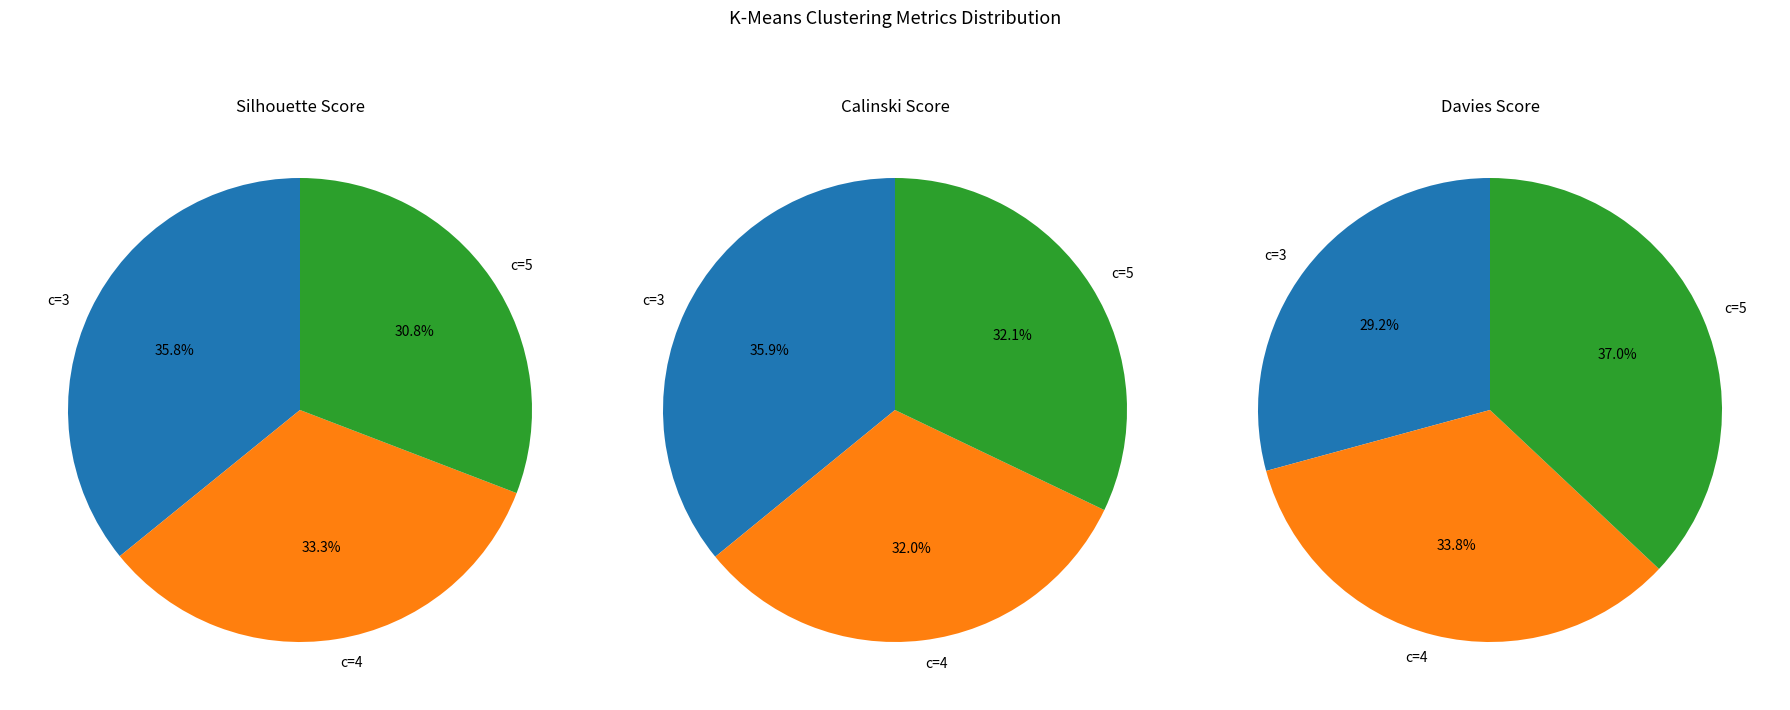

What percentage is the c=3 slice, to the nearest percent?

36%